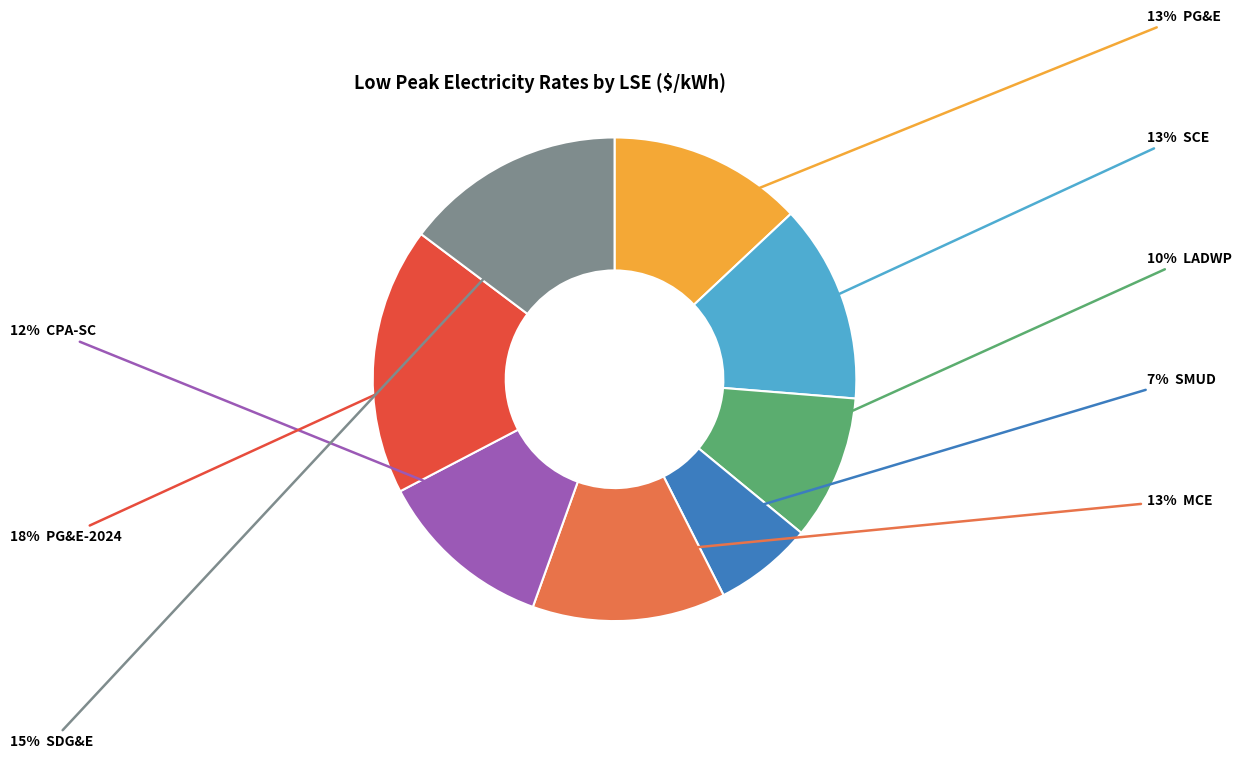

Is there any slice that represents more than half of the pie?

No